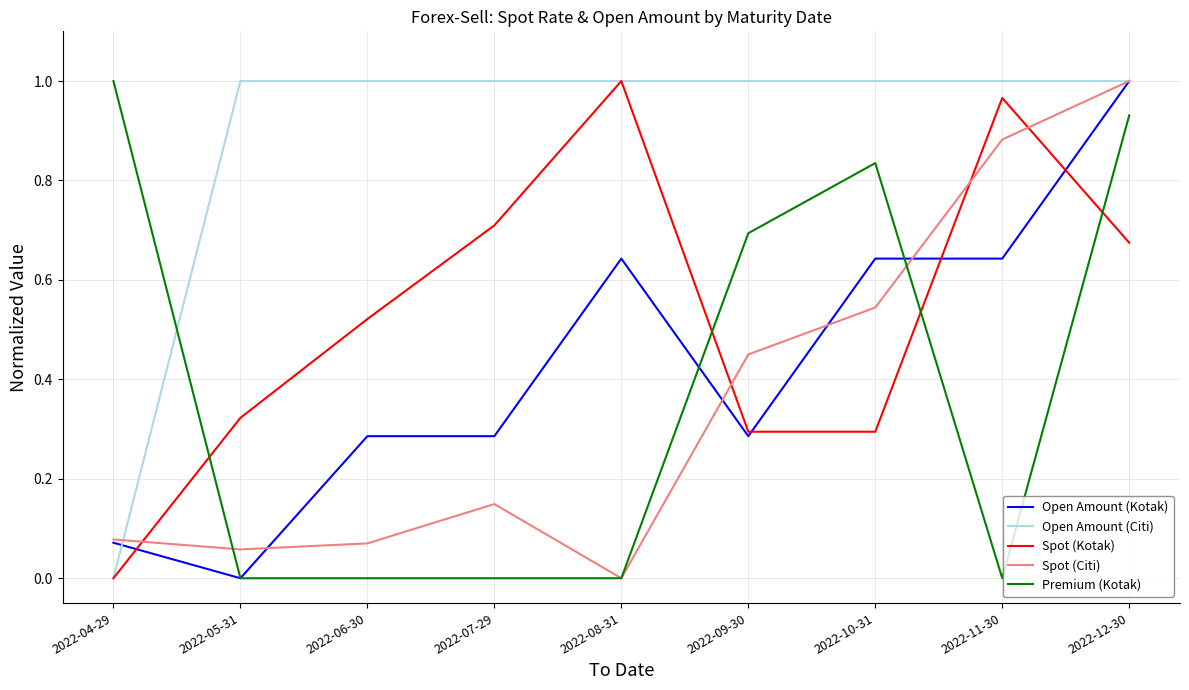

At 2022-10-31, list the series in order from smallest to largest.

Spot (Kotak), Spot (Citi), Open Amount (Kotak), Premium (Kotak), Open Amount (Citi)